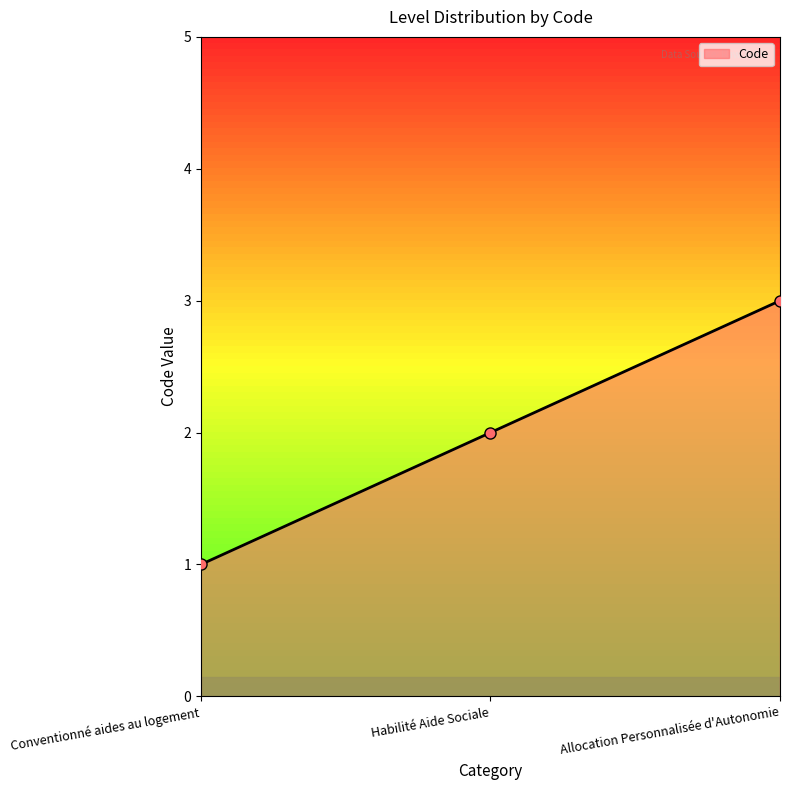

Which label corresponds to the smallest value in the chart?

Conventionné aides au logement